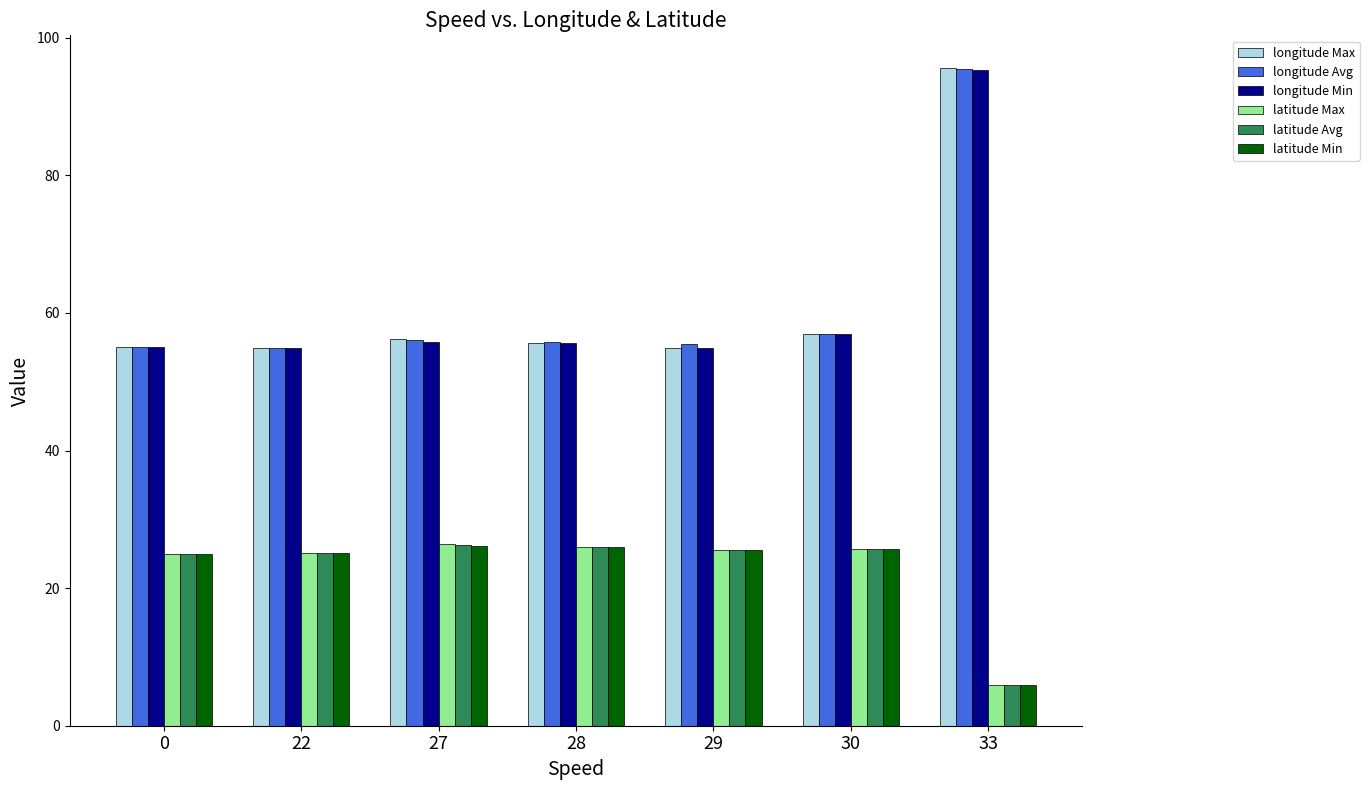

Is the value of latitude Min at 27 greater than the value of longitude Min at 29?

No